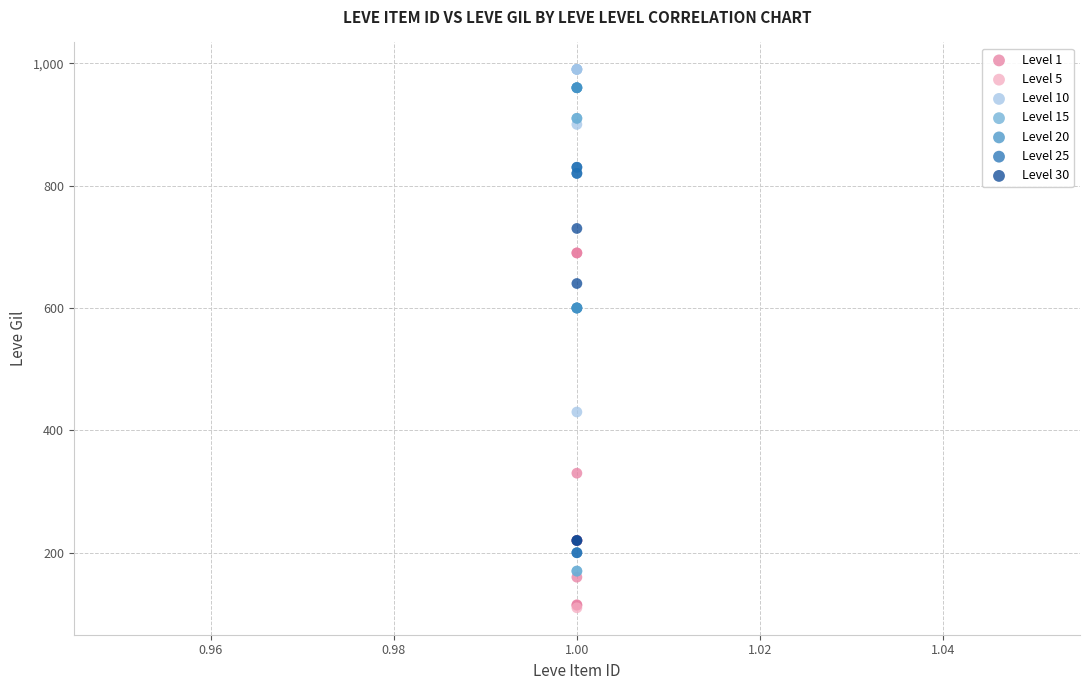

Which series has the largest Y range (max minus min)?

Level 15